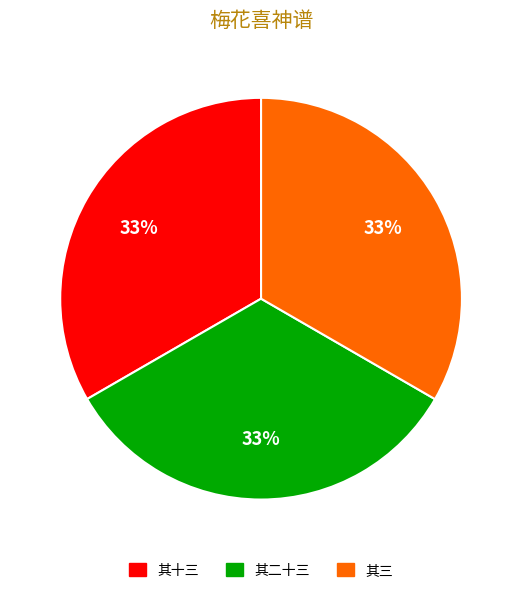

To the nearest percent, what is the average slice percentage?

33%